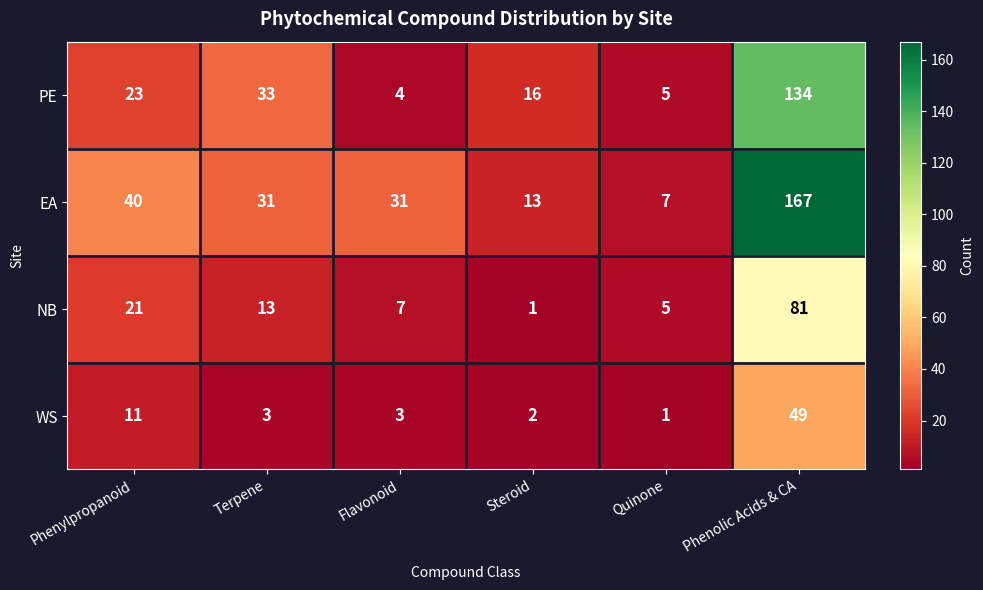

Rank the series at Steroid from lowest to highest value.

NB, WS, EA, PE